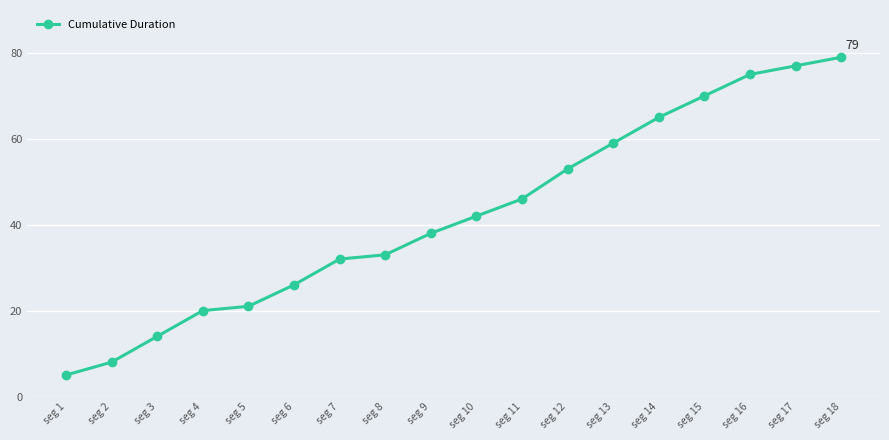

How many categories are shown in the chart?

18